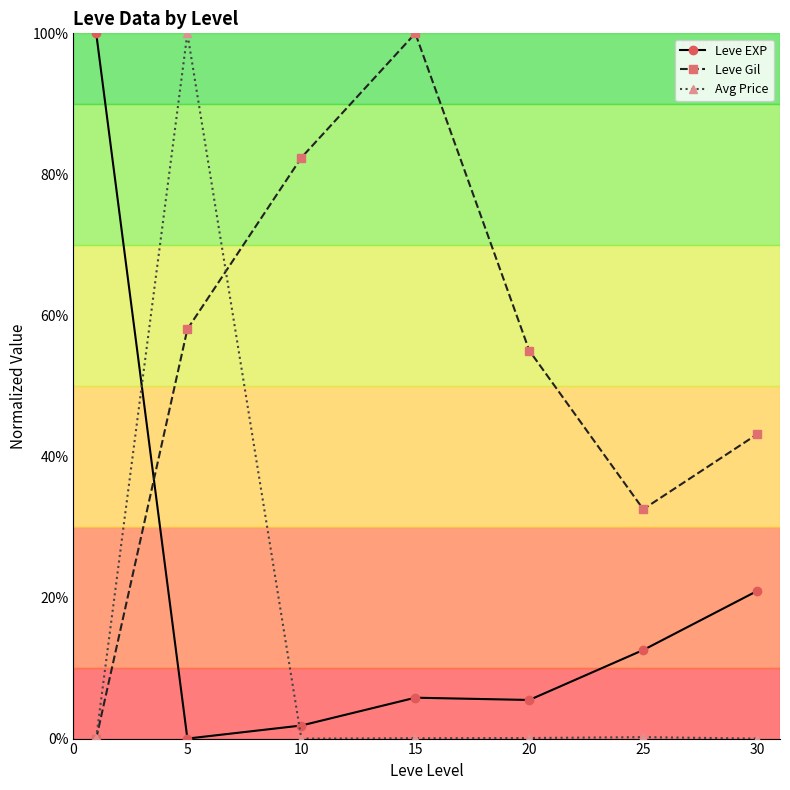

In Leve Gil, how many points are higher than both neighbors (excluding endpoints)?

1